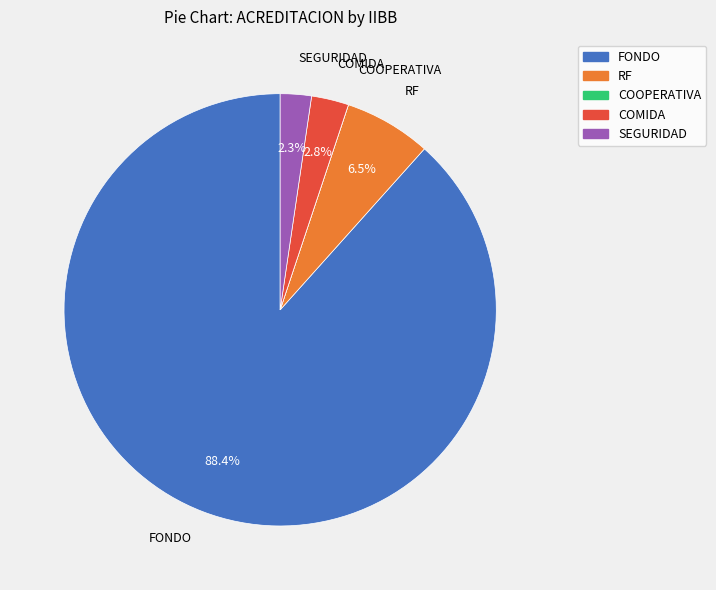

What is the largest slice in the pie chart?

FONDO